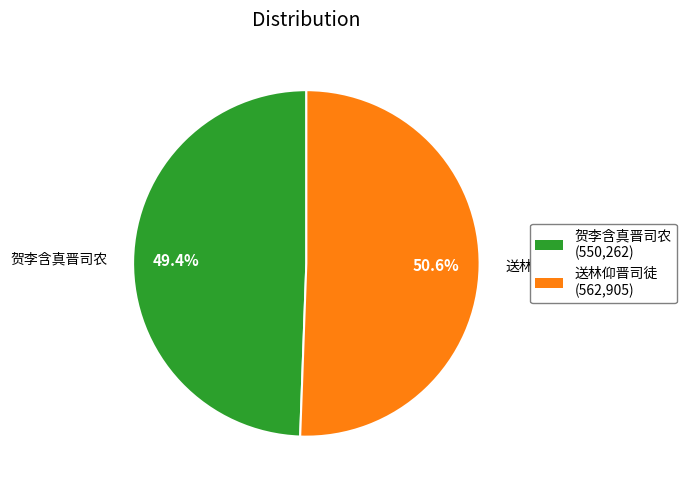

What portion of the pie excludes 送林仰晋司徒?

49.4%